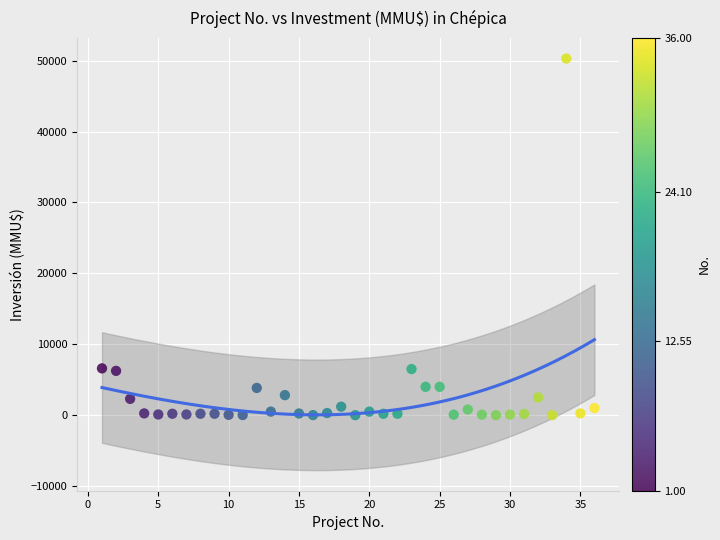

What is the range of X values (max minus min)?

35